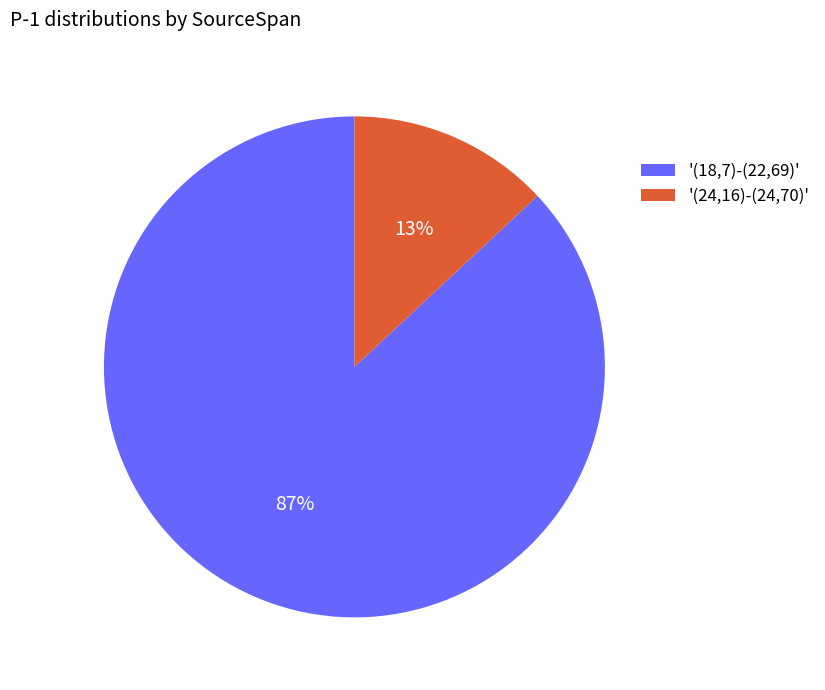

Rank the categories by value from lowest to highest.

'(24,16)-(24,70)', '(18,7)-(22,69)'